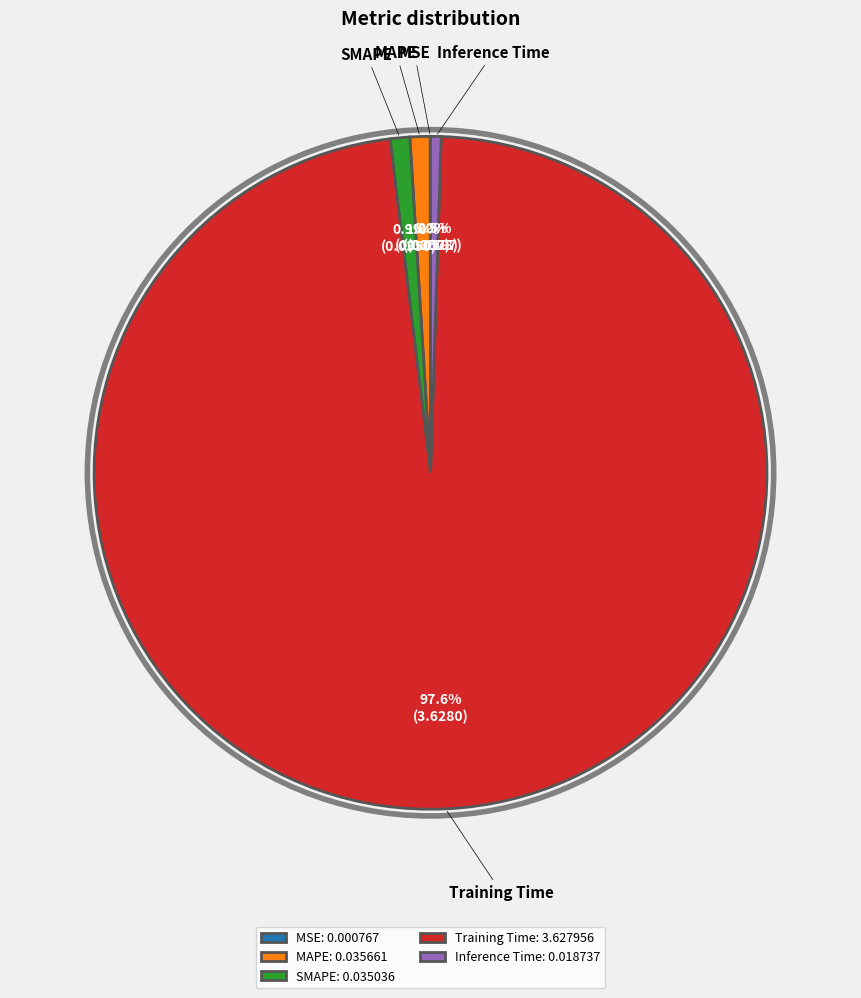

Is the sum of Training Time and Inference Time greater than half?

Yes